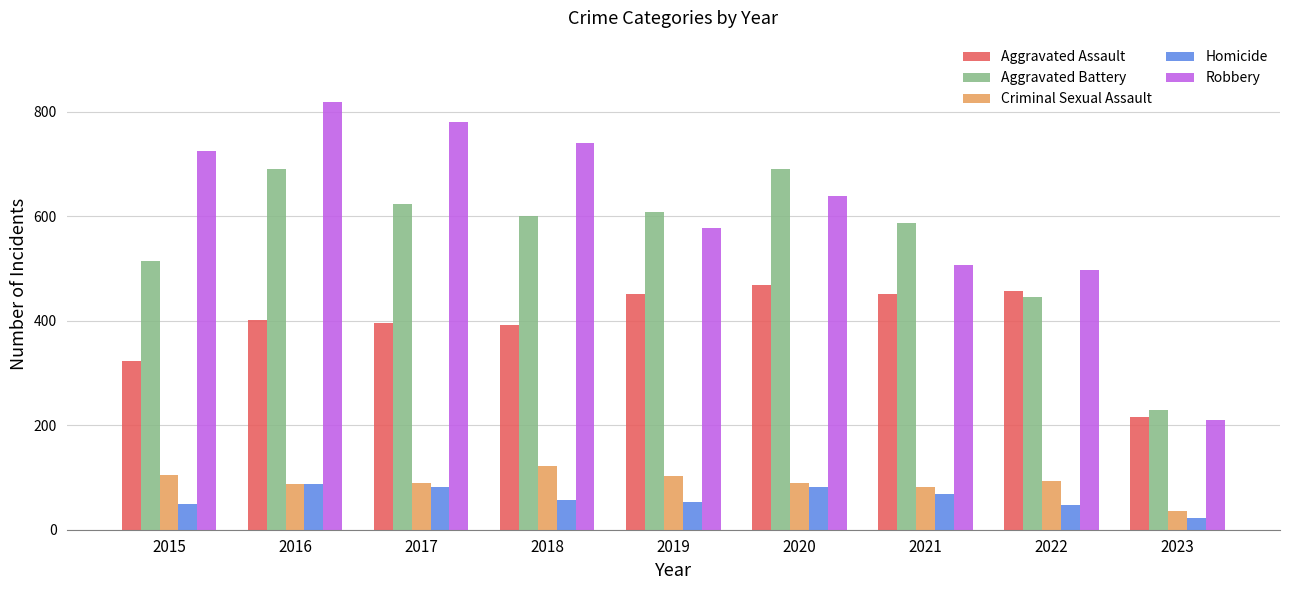

Which label corresponds to the largest value in the chart?

2016